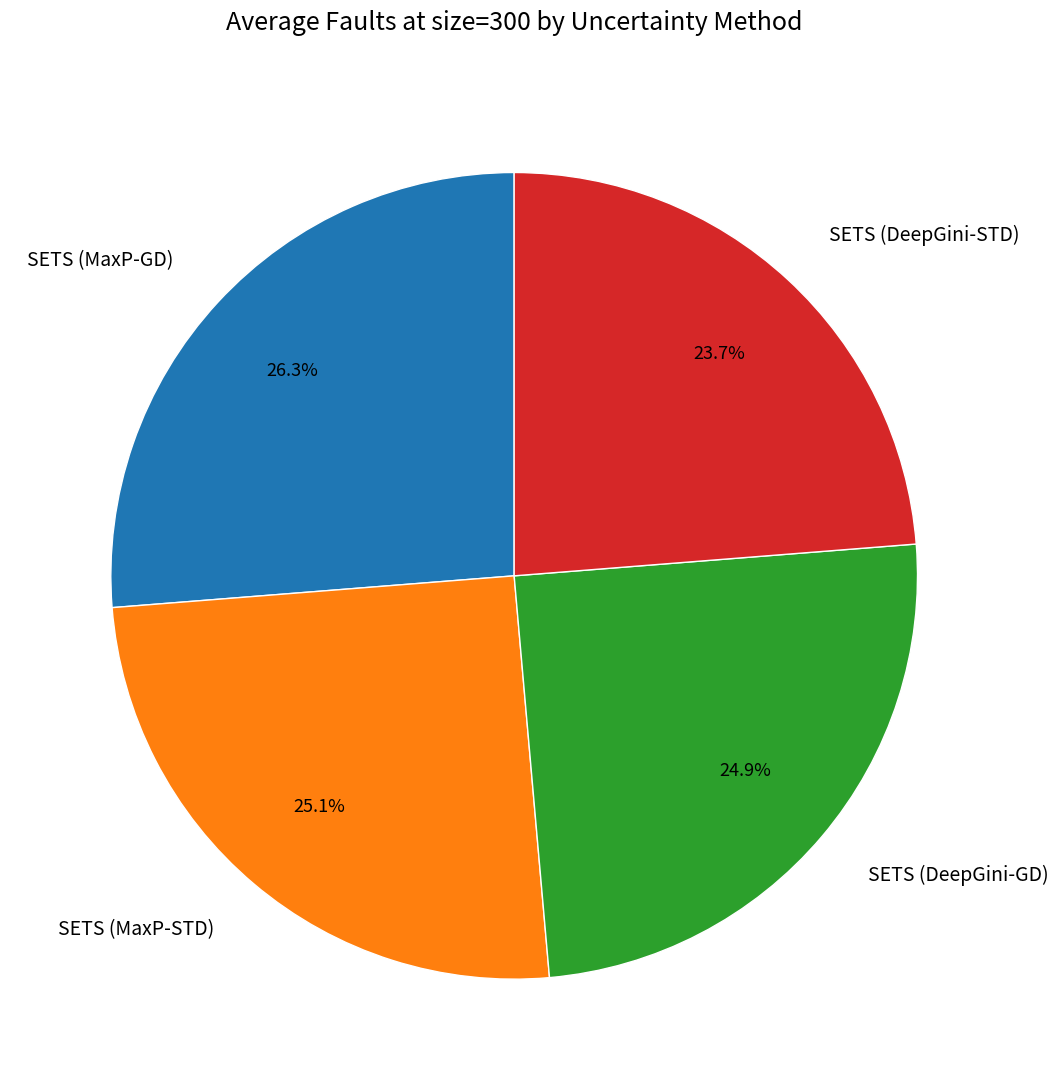

Does SETS (DeepGini-GD) account for over 50% of the chart?

No